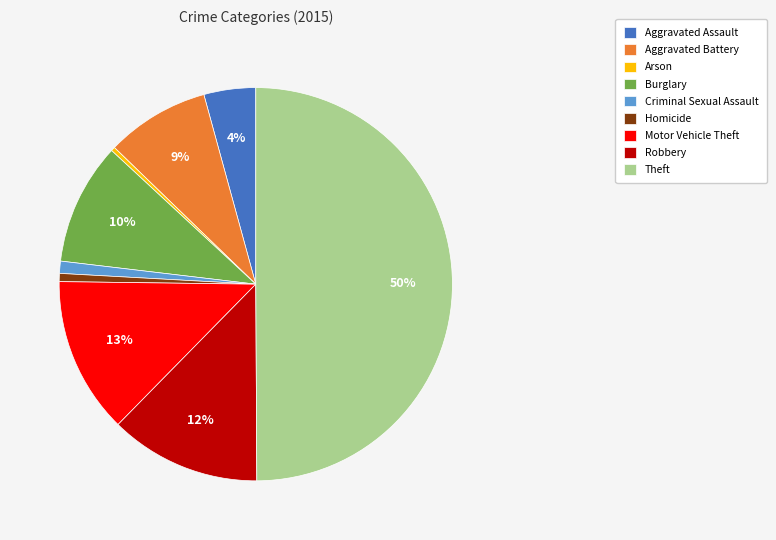

To the nearest percent, what is the difference between the Homicide and Motor Vehicle Theft slice percentages?

12%